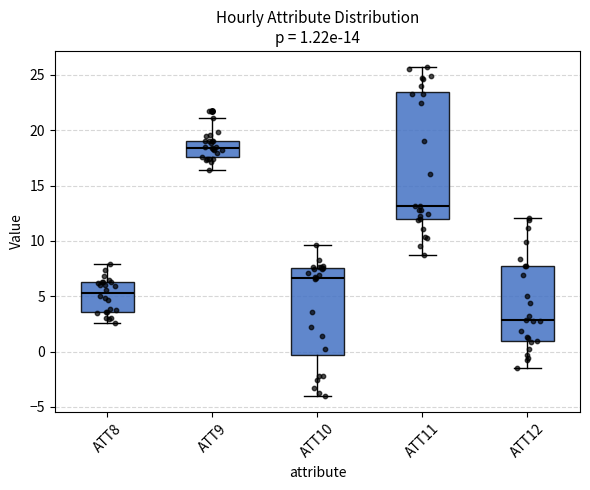

Comparing the boxes themselves (not the whiskers), which one is the tallest?

ATT11